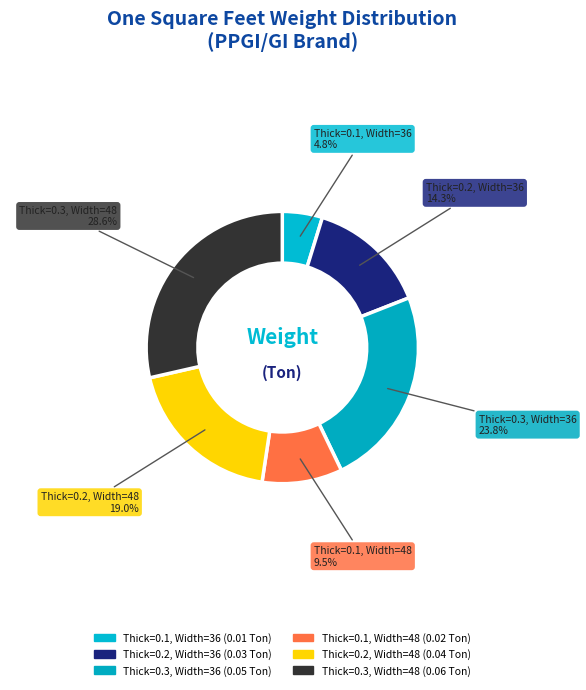

To the nearest percent, what is the difference between the largest and smallest slice percentages?

24%